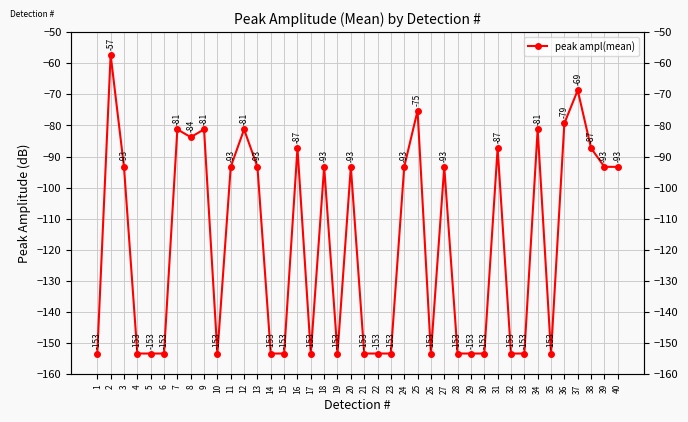

The chart shows a value of -34.0 at 2. True or false?

False